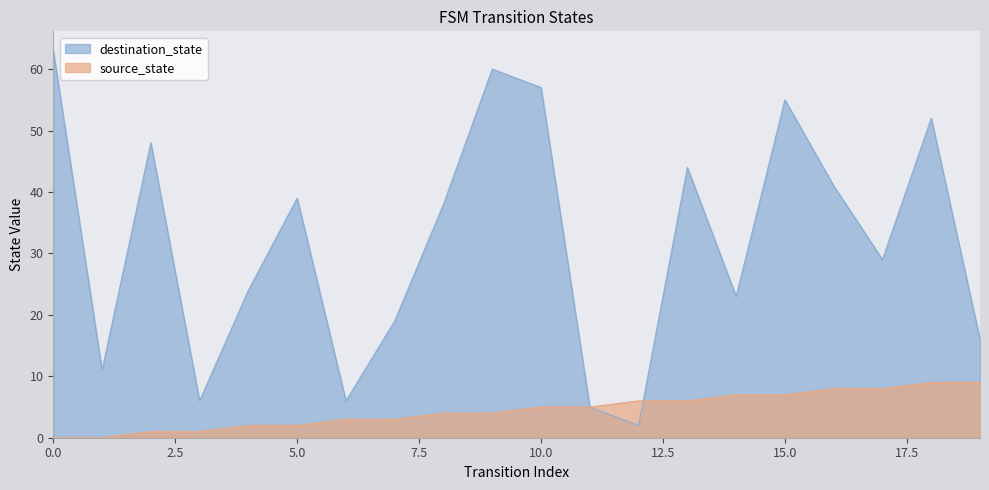

How many data points in destination_state are less than 38?

10